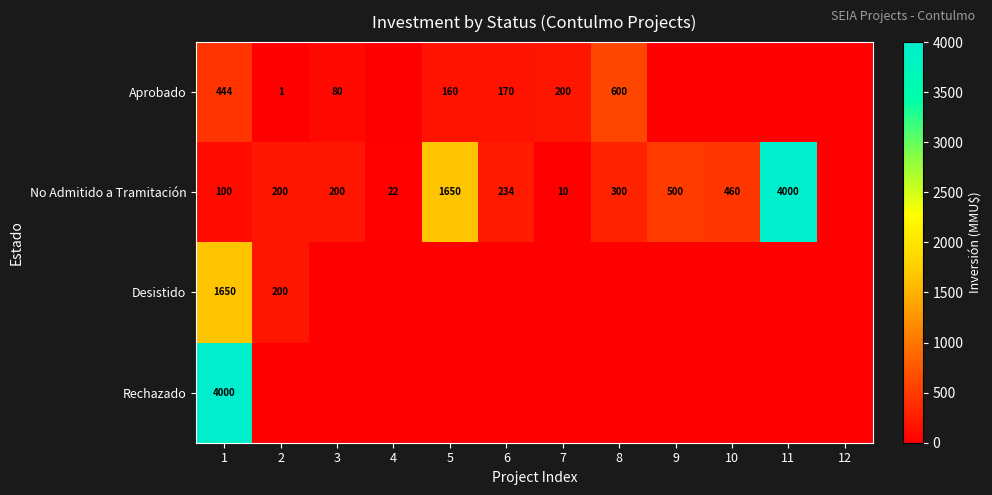

The value of No Admitido a Tramitación at 8 is 300. True or false?

True